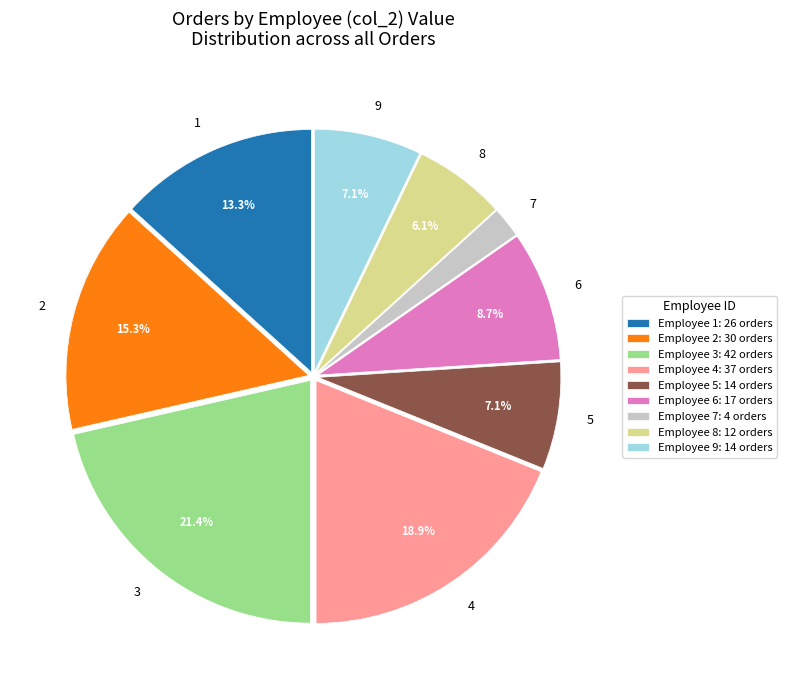

Count the number of slices in the pie.

9